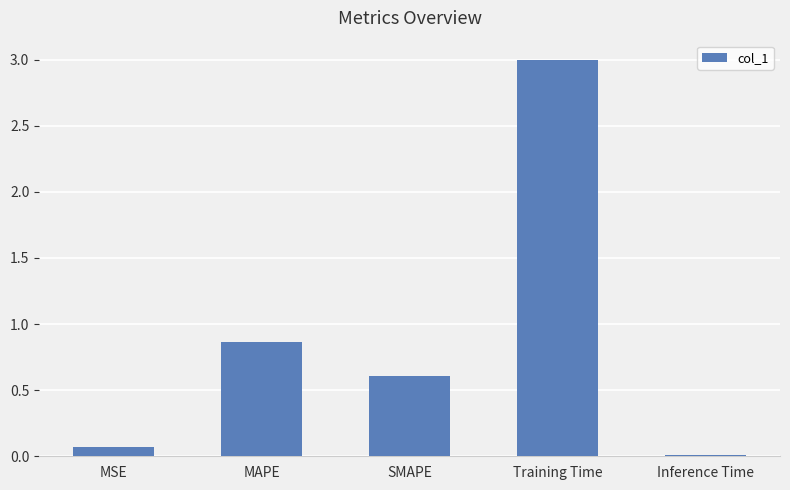

Which label corresponds to the largest value in the chart?

Training Time